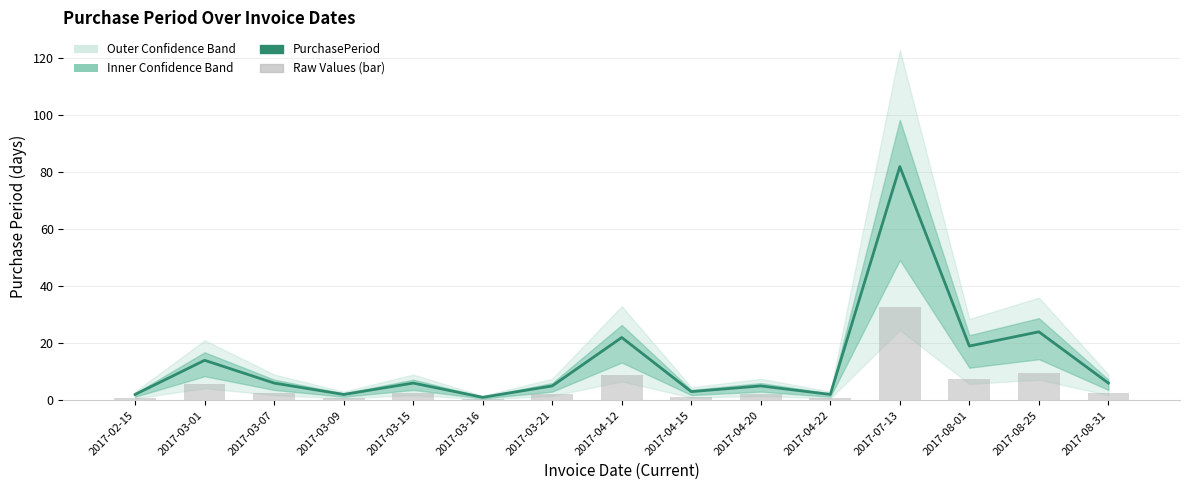

What position from the right is 2017-03-21?

9